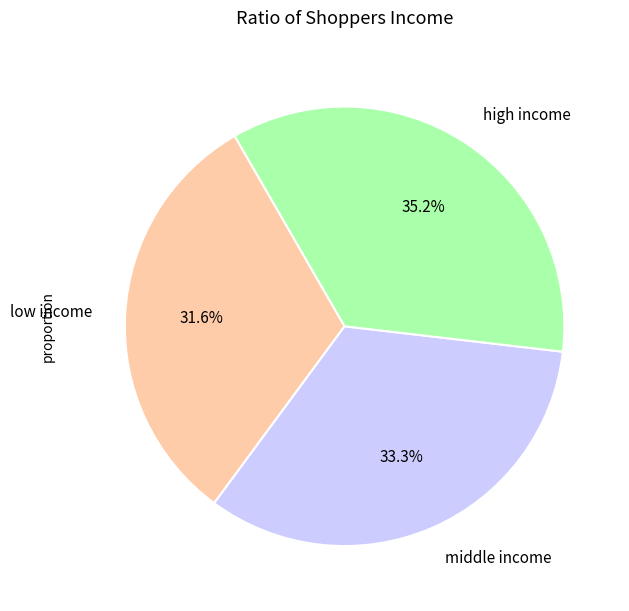

Combined, what portion of the pie is high income and low income?

66.7%